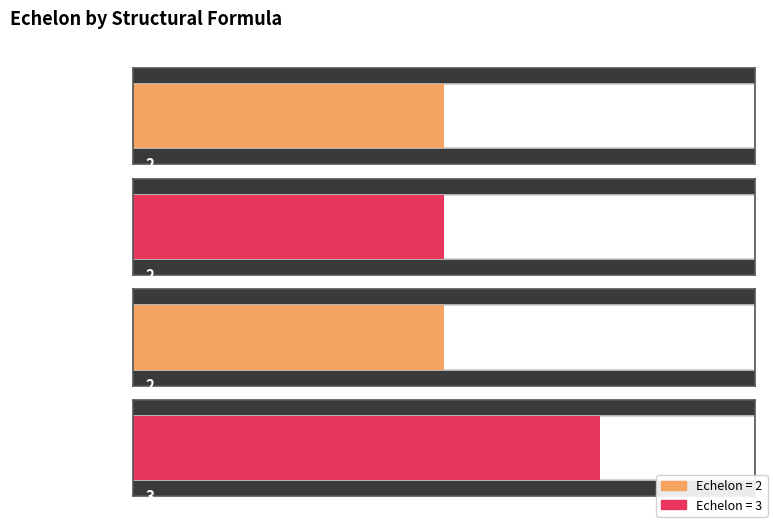

How many values exceed 2?

1